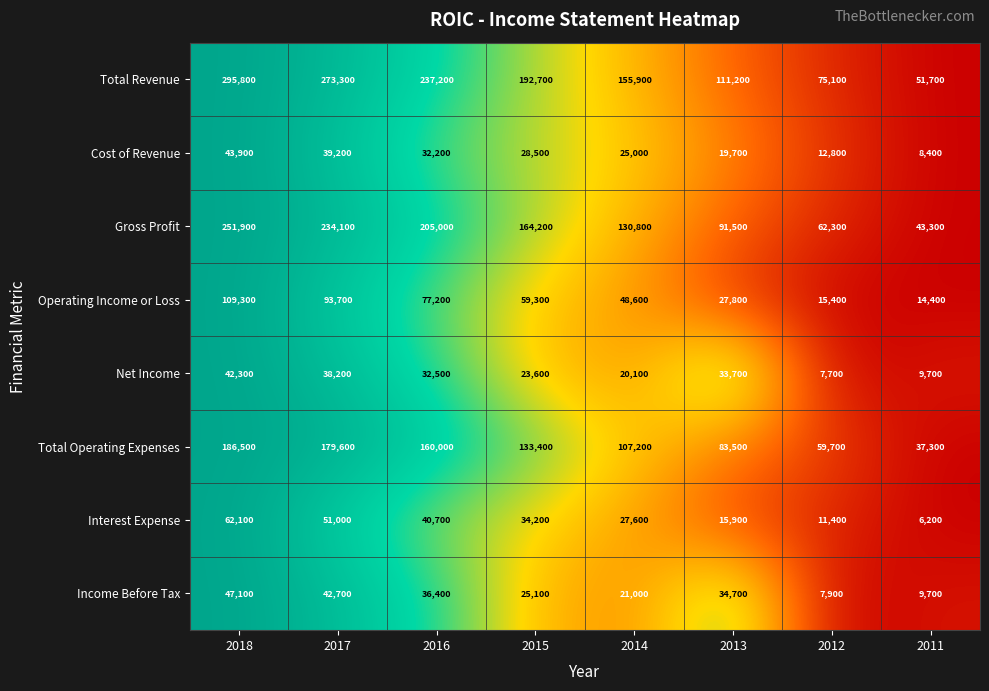

What is the total value across all series at 2014?

536200